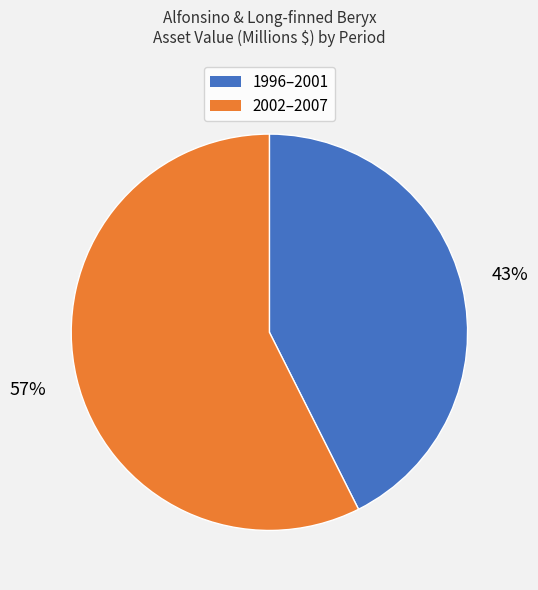

Does any single category account for the majority?

Yes